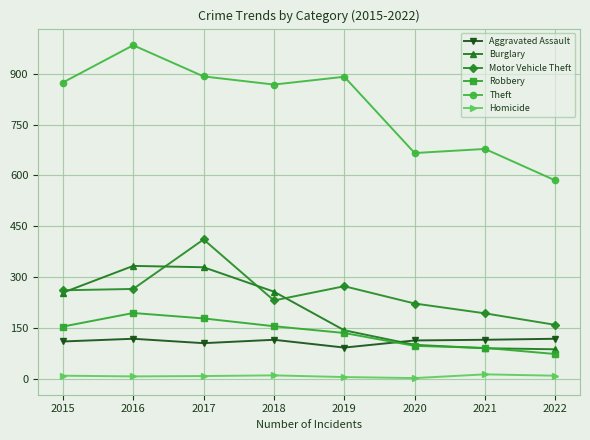

True or false: Burglary has more than 1 points higher than both neighbors.

False